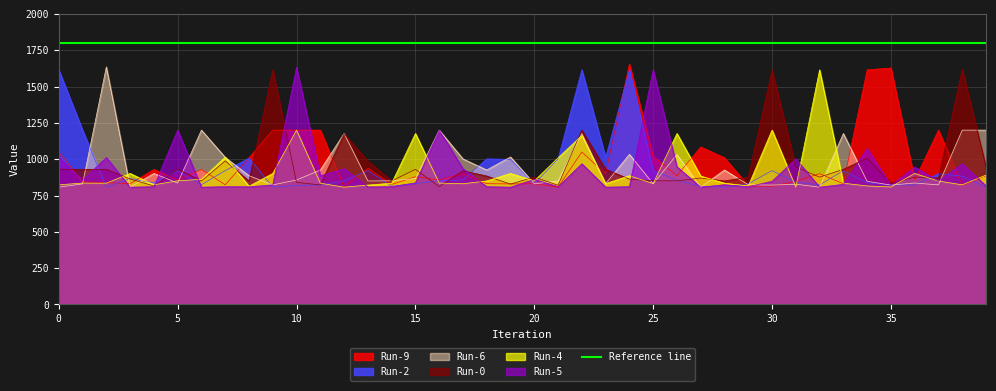

In Run-4, how many points are higher than both neighbors (excluding endpoints)?

12